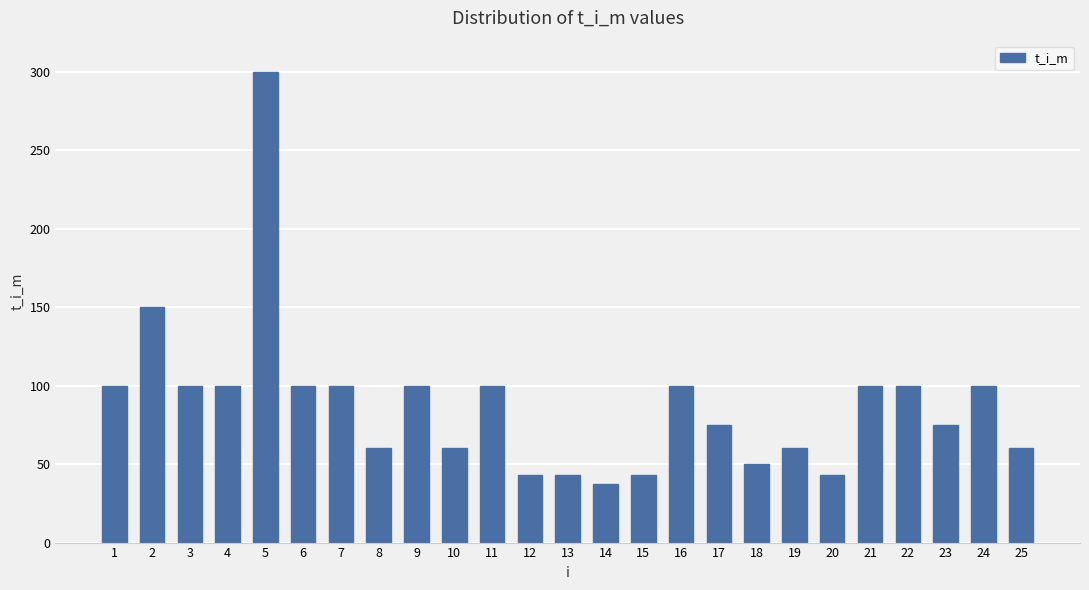

True or false: the data shows 75.0 at 17.

True